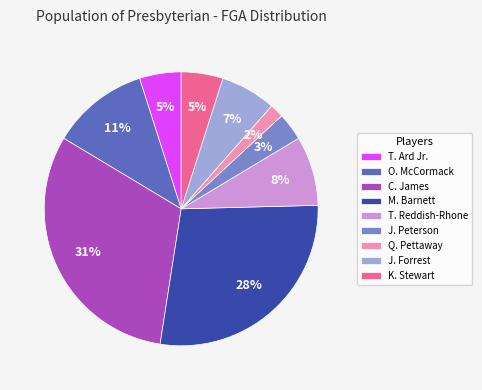

Which category has the smallest portion of the pie?

Q. Pettaway